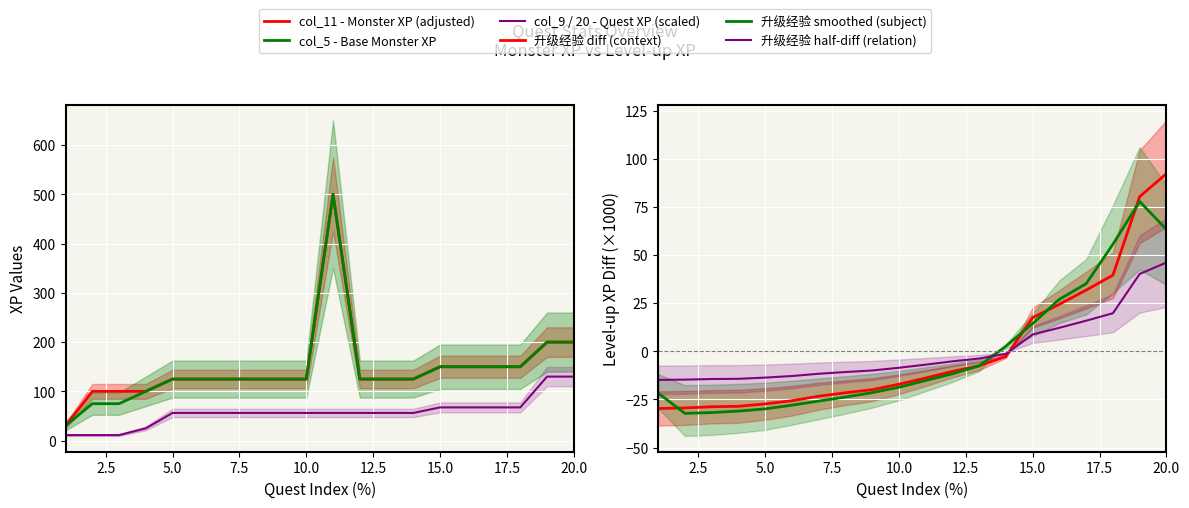

What is the smallest value displayed?

-32.2